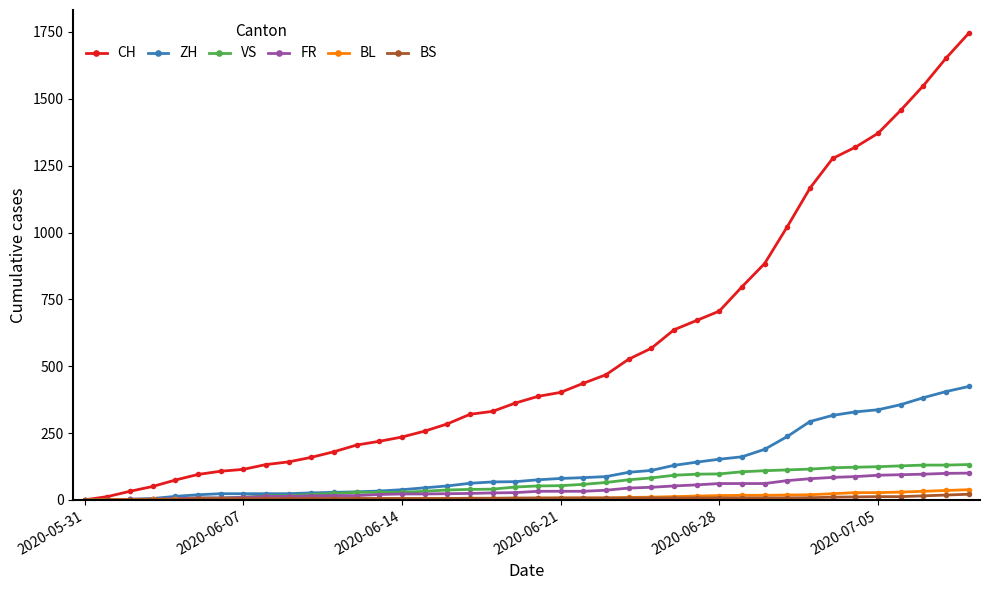

What is the difference between the maximum and minimum values in the FR series?

100